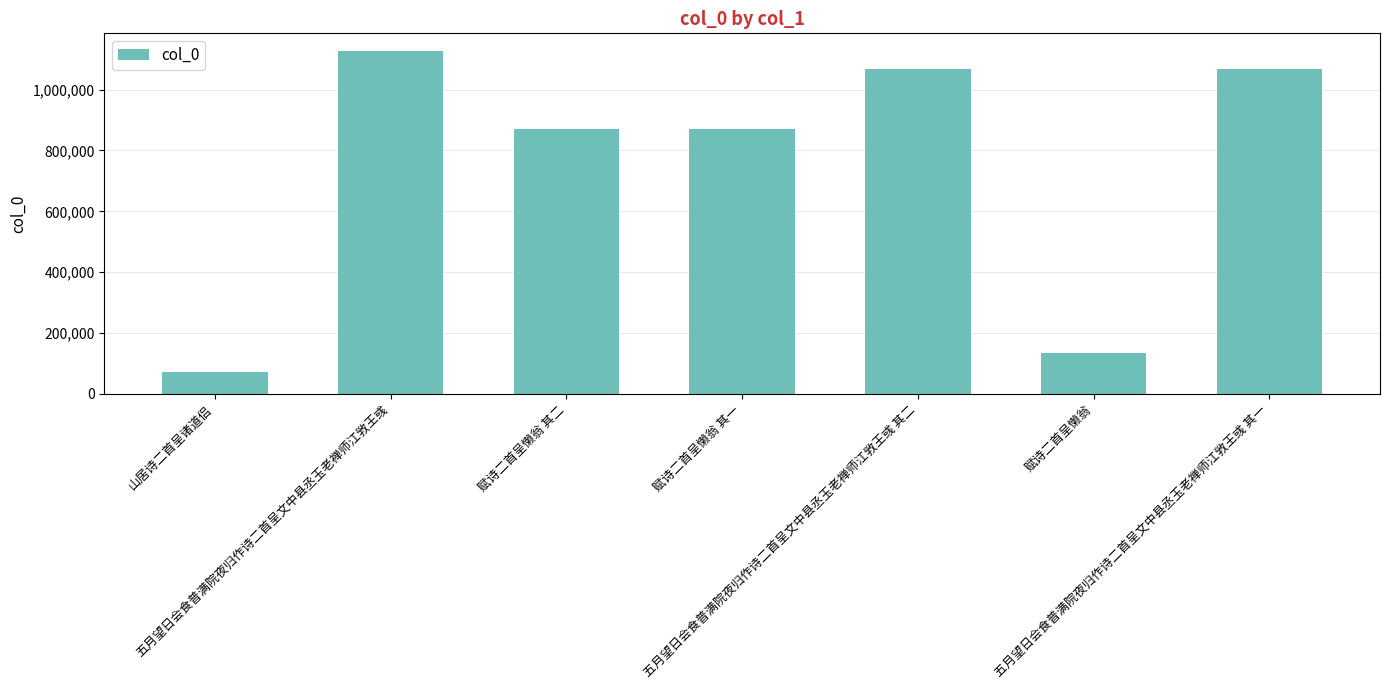

What is the ratio of the value at 赋诗二首呈懒翁 其二 to the value at 山居诗二首呈诸道侣?

12.0